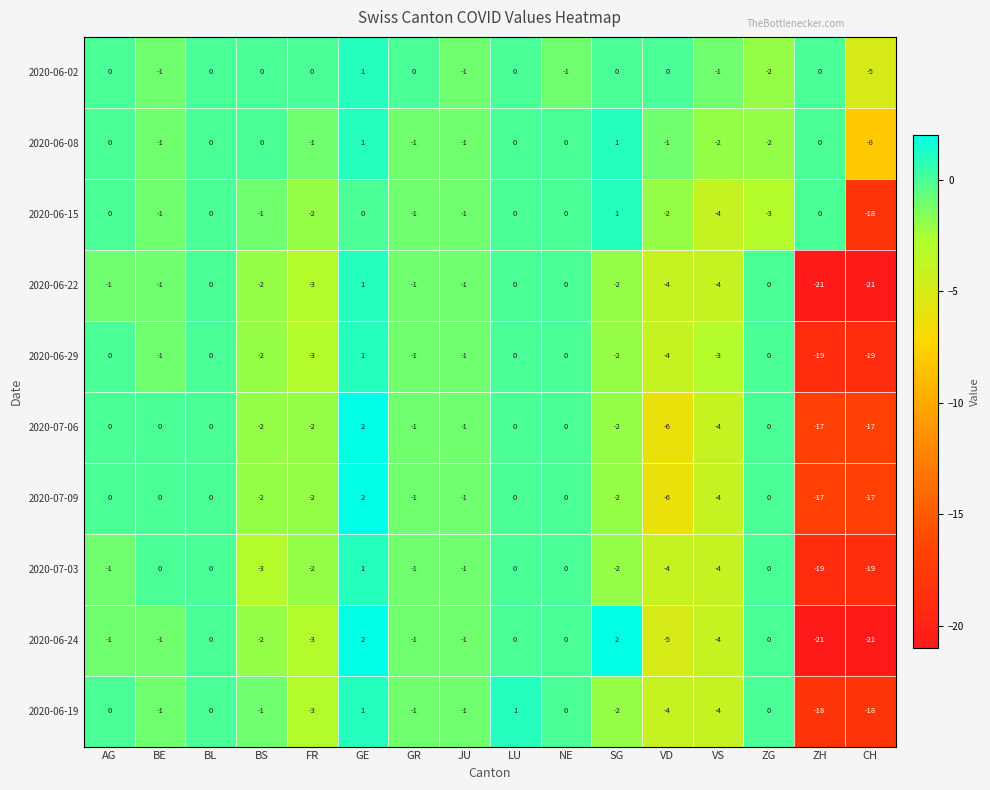

What is the average value of the 2020-06-19 series?

-3